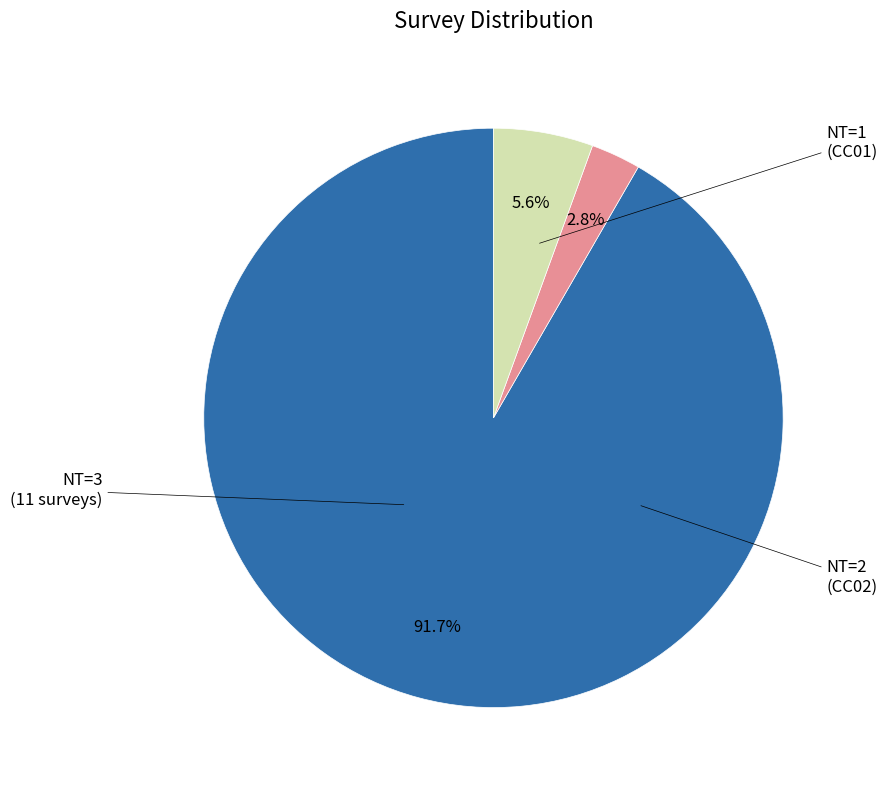

Does any single category account for the majority?

Yes